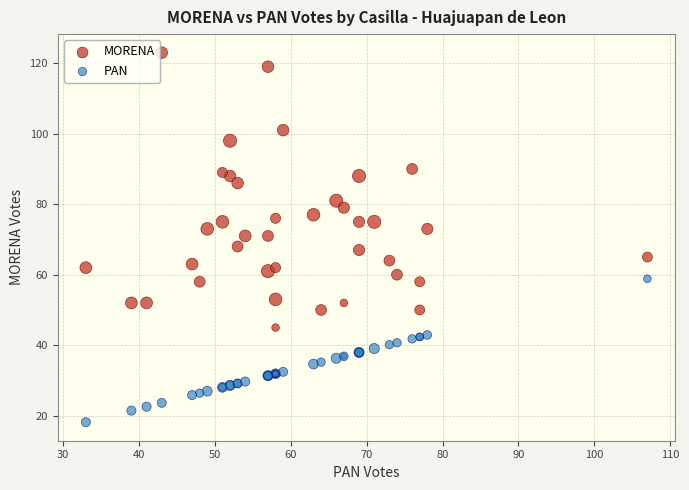

Which series has the largest Y range (max minus min)?

MORENA